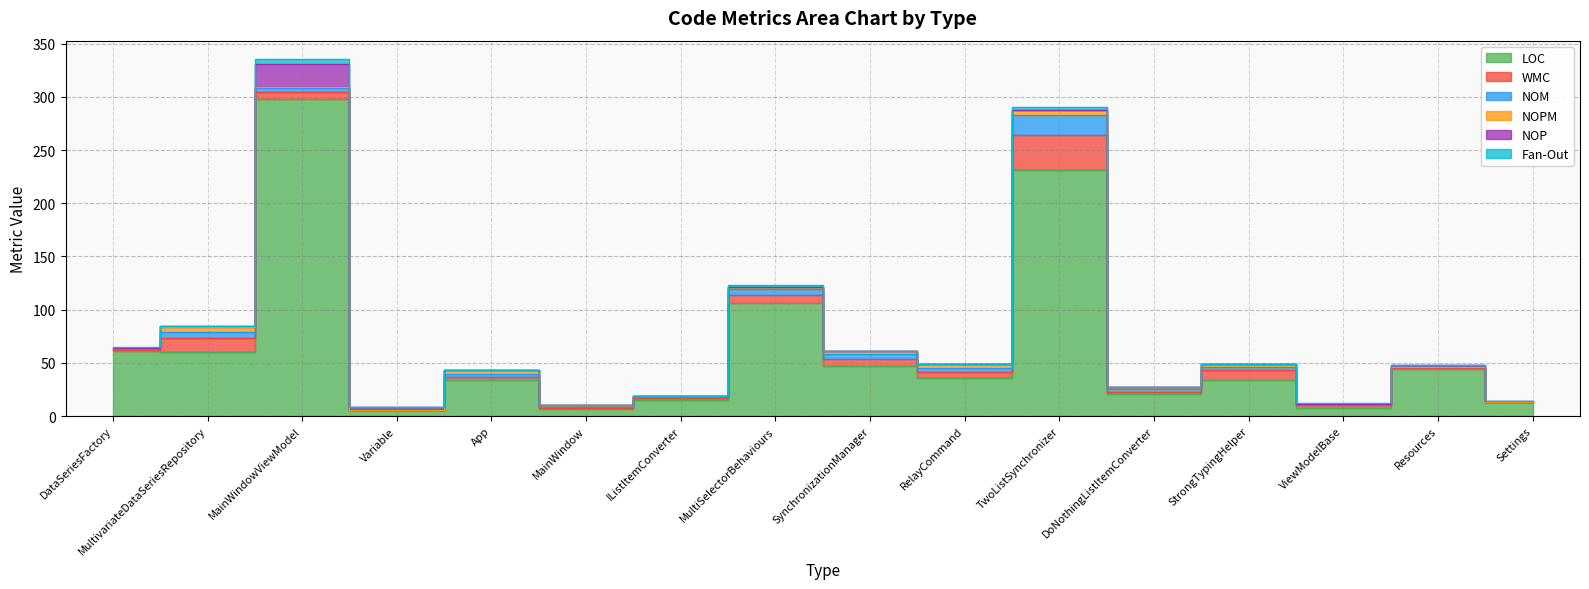

How many lines are shown in the chart?

6